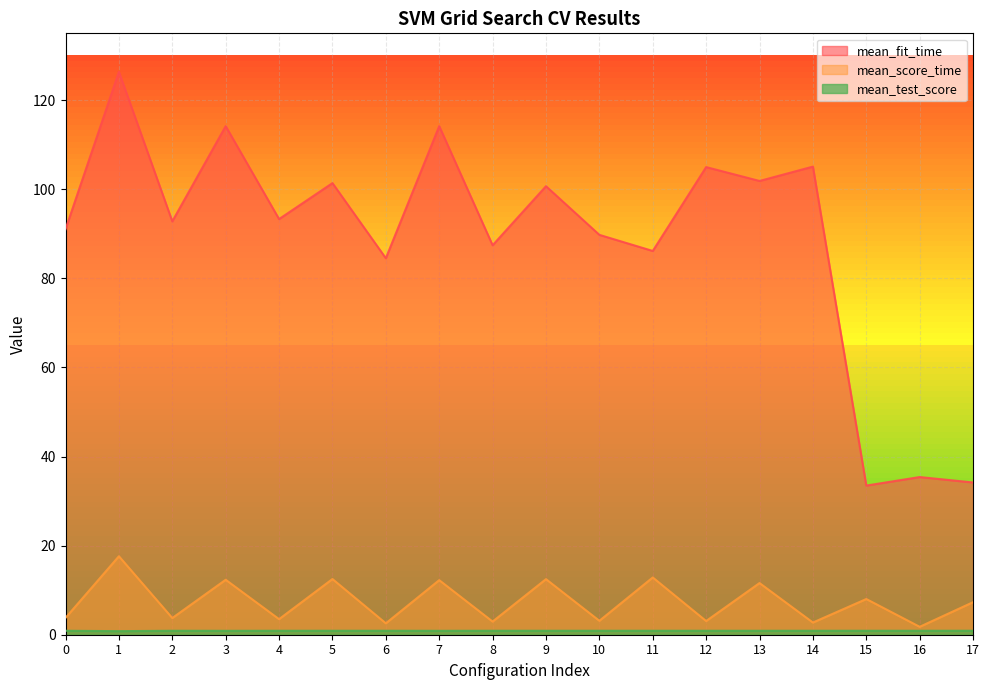

At which category is the sum across all series the highest?

1